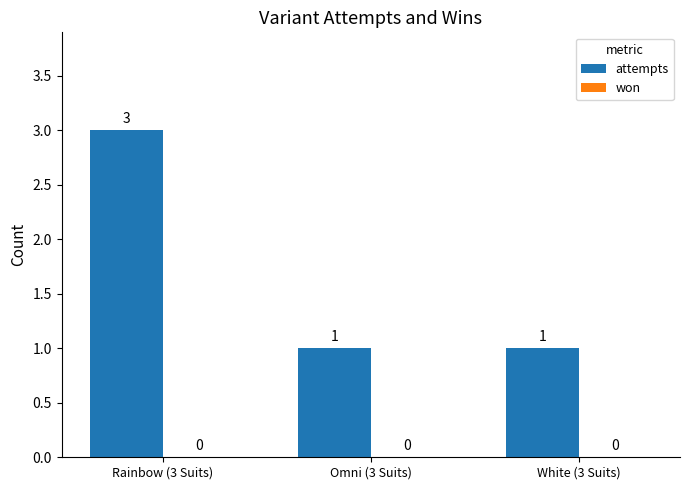

Is it true that the value at White (3 Suits) is 0?

False